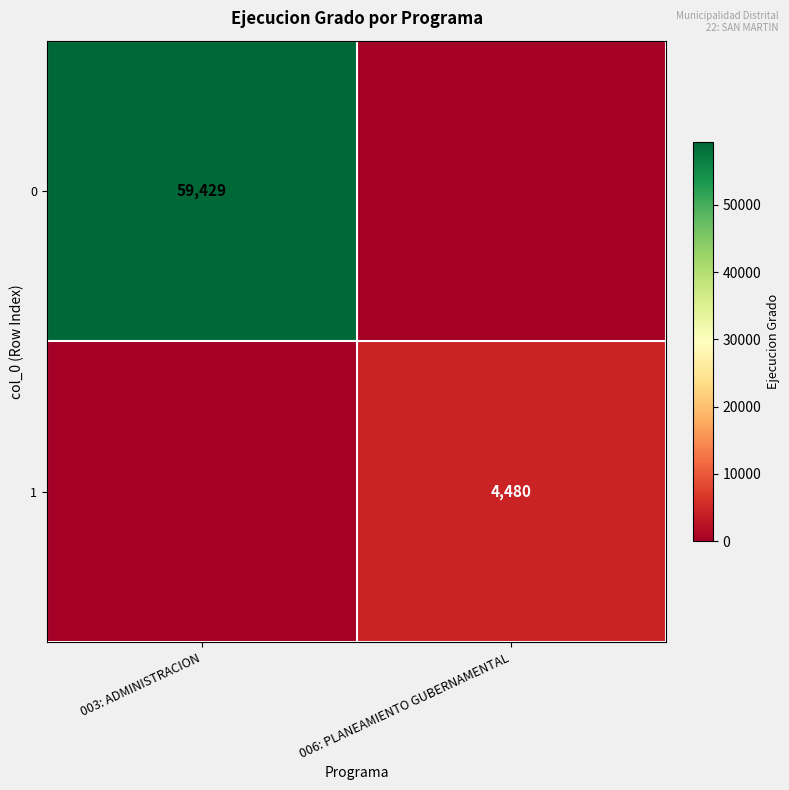

True or false: 1 has a value of 6576 at 006: PLANEAMIENTO GUBERNAMENTAL.

False